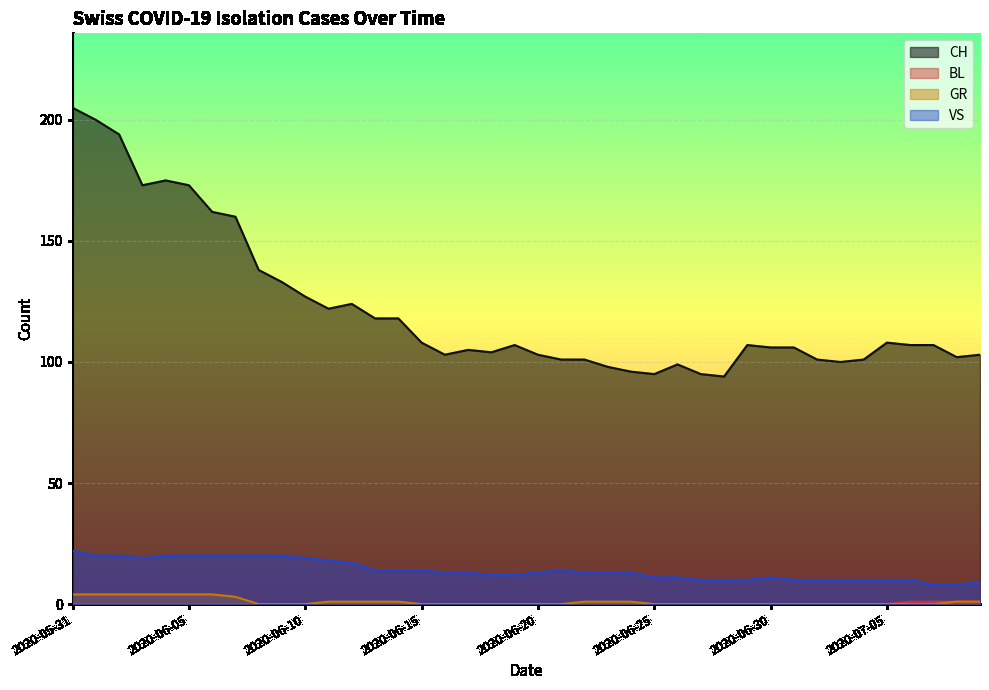

Reading left to right, extract all data points from this chart.

CH: 2020-05-31=205	2020-06-01=200	2020-06-02=194	2020-06-03=173	2020-06-04=175	2020-06-05=173	2020-06-06=162	2020-06-07=160	2020-06-08=138	2020-06-09=133	2020-06-10=127	2020-06-11=122	2020-06-12=124	2020-06-13=118	2020-06-14=118	2020-06-15=108	2020-06-16=103	2020-06-17=105	2020-06-18=104	2020-06-19=107	2020-06-20=103	2020-06-21=101	2020-06-22=101	2020-06-23=98	2020-06-24=96	2020-06-25=95	2020-06-26=99	2020-06-27=95	2020-06-28=94	2020-06-29=107	2020-06-30=106	2020-07-01=106	2020-07-02=101	2020-07-03=100	2020-07-04=101	2020-07-05=108	2020-07-06=107	2020-07-07=107	2020-07-08=102	2020-07-09=103
BL: 2020-05-31=0	2020-06-01=0	2020-06-02=0	2020-06-03=0	2020-06-04=0	2020-06-05=0	2020-06-06=0	2020-06-07=0	2020-06-08=0	2020-06-09=0	2020-06-10=0	2020-06-11=0	2020-06-12=0	2020-06-13=0	2020-06-14=0	2020-06-15=0	2020-06-16=0	2020-06-17=0	2020-06-18=0	2020-06-19=0	2020-06-20=0	2020-06-21=0	2020-06-22=0	2020-06-23=0	2020-06-24=0	2020-06-25=0	2020-06-26=0	2020-06-27=0	2020-06-28=0	2020-06-29=0	2020-06-30=0	2020-07-01=0	2020-07-02=0	2020-07-03=0	2020-07-04=0	2020-07-05=0	2020-07-06=1	2020-07-07=1	2020-07-08=1	2020-07-09=1
GR: 2020-05-31=4	2020-06-01=4	2020-06-02=4	2020-06-03=4	2020-06-04=4	2020-06-05=4	2020-06-06=4	2020-06-07=3	2020-06-08=0	2020-06-09=0	2020-06-10=0	2020-06-11=1	2020-06-12=1	2020-06-13=1	2020-06-14=1	2020-06-15=0	2020-06-16=0	2020-06-17=0	2020-06-18=0	2020-06-19=0	2020-06-20=0	2020-06-21=0	2020-06-22=1	2020-06-23=1	2020-06-24=1	2020-06-25=0	2020-06-26=0	2020-06-27=0	2020-06-28=0	2020-06-29=0	2020-06-30=0	2020-07-01=0	2020-07-02=0	2020-07-03=0	2020-07-04=0	2020-07-05=0	2020-07-06=0	2020-07-07=0	2020-07-08=1	2020-07-09=1
VS: 2020-05-31=22	2020-06-01=20	2020-06-02=20	2020-06-03=19	2020-06-04=20	2020-06-05=20	2020-06-06=20	2020-06-07=20	2020-06-08=20	2020-06-09=20	2020-06-10=19	2020-06-11=18	2020-06-12=17	2020-06-13=14	2020-06-14=14	2020-06-15=14	2020-06-16=13	2020-06-17=13	2020-06-18=12	2020-06-19=12	2020-06-20=13	2020-06-21=14	2020-06-22=13	2020-06-23=13	2020-06-24=13	2020-06-25=11	2020-06-26=11	2020-06-27=10	2020-06-28=10	2020-06-29=10	2020-06-30=11	2020-07-01=10	2020-07-02=10	2020-07-03=10	2020-07-04=10	2020-07-05=10	2020-07-06=10	2020-07-07=8	2020-07-08=8	2020-07-09=9